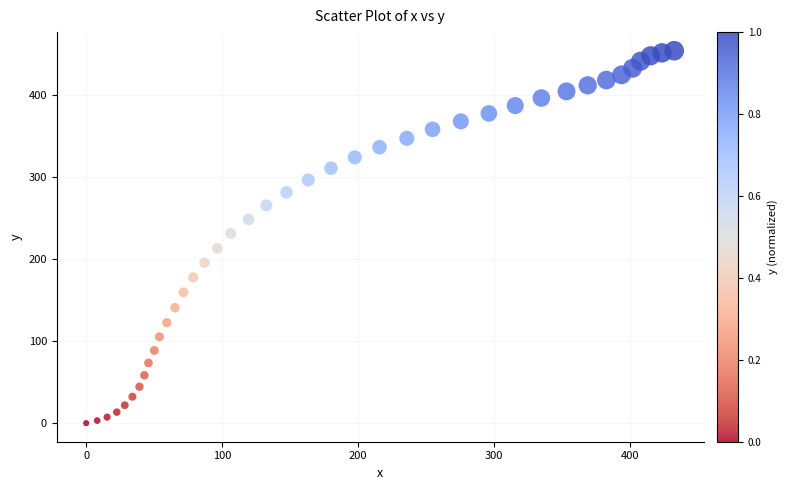

What is the range of Y values (max minus min)?

454.4